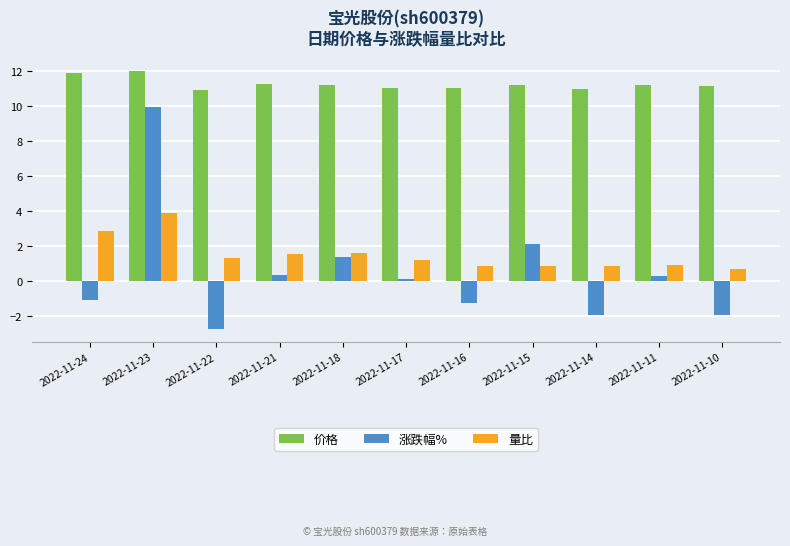

The 涨跌幅% series shows -2.8 at 2022-11-22. True or false?

True